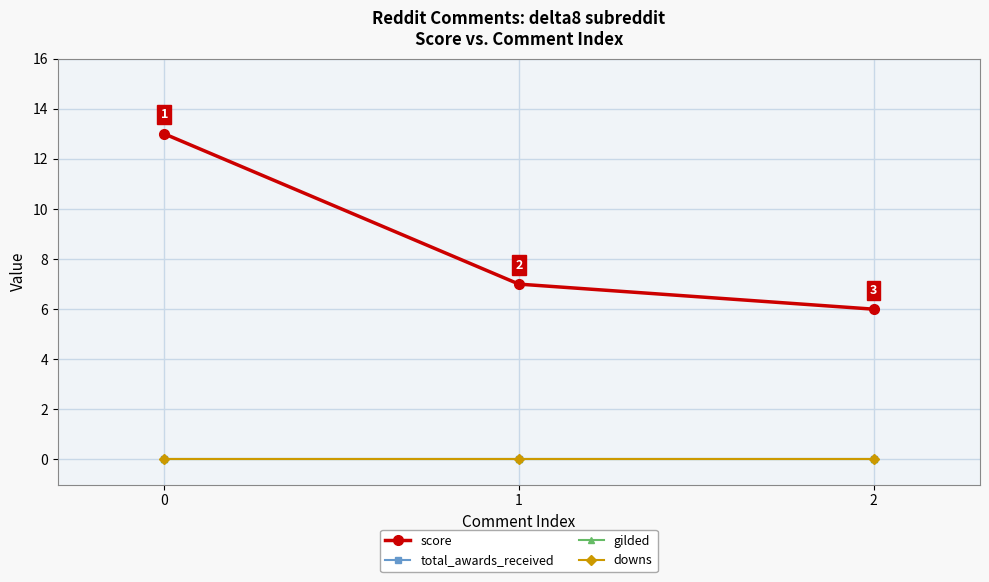

What is the highest value of the score series?

13